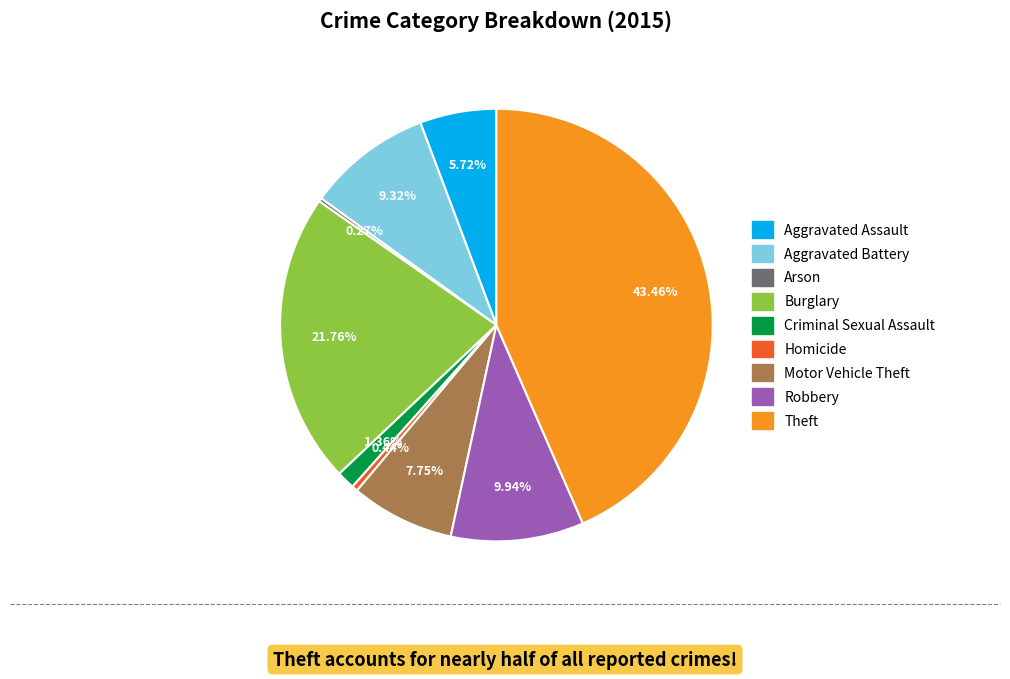

Which has a higher value, Motor Vehicle Theft or Homicide?

Motor Vehicle Theft